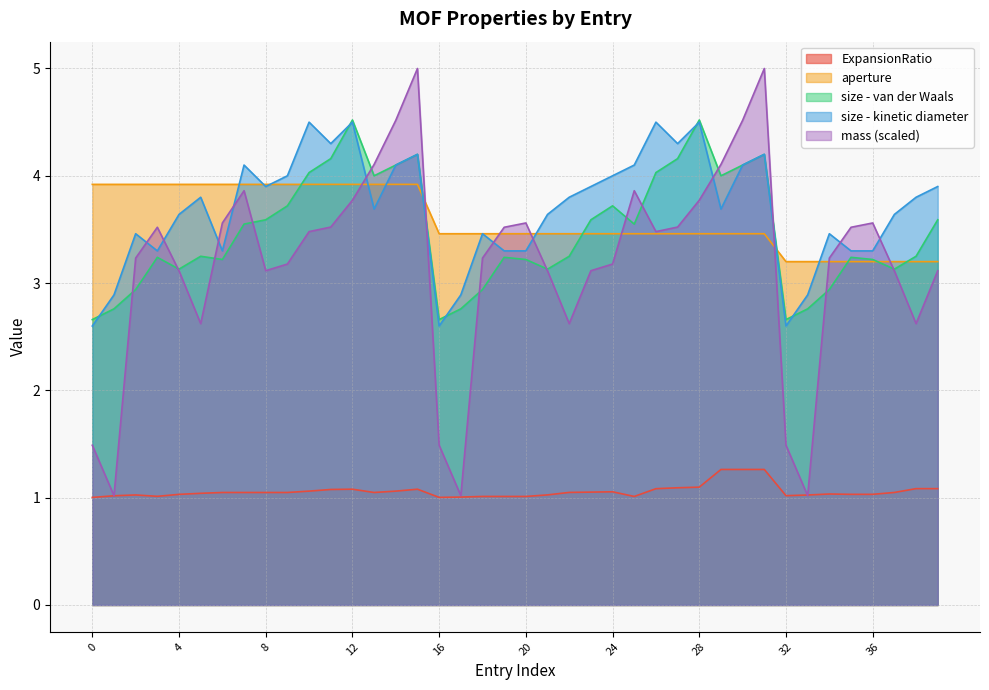

How many lines are shown in the chart?

5